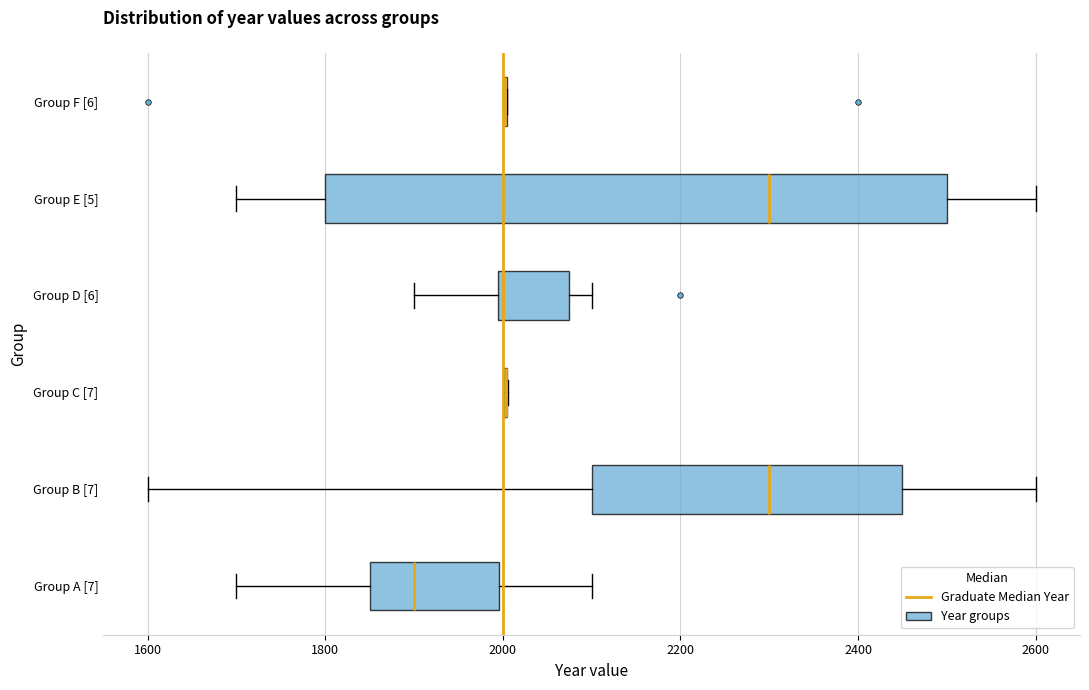

Where does the right whisker of the box for Group D [6] end on the x-axis? The values are not printed on the chart, so give them approximately, as read against the axis.

2100